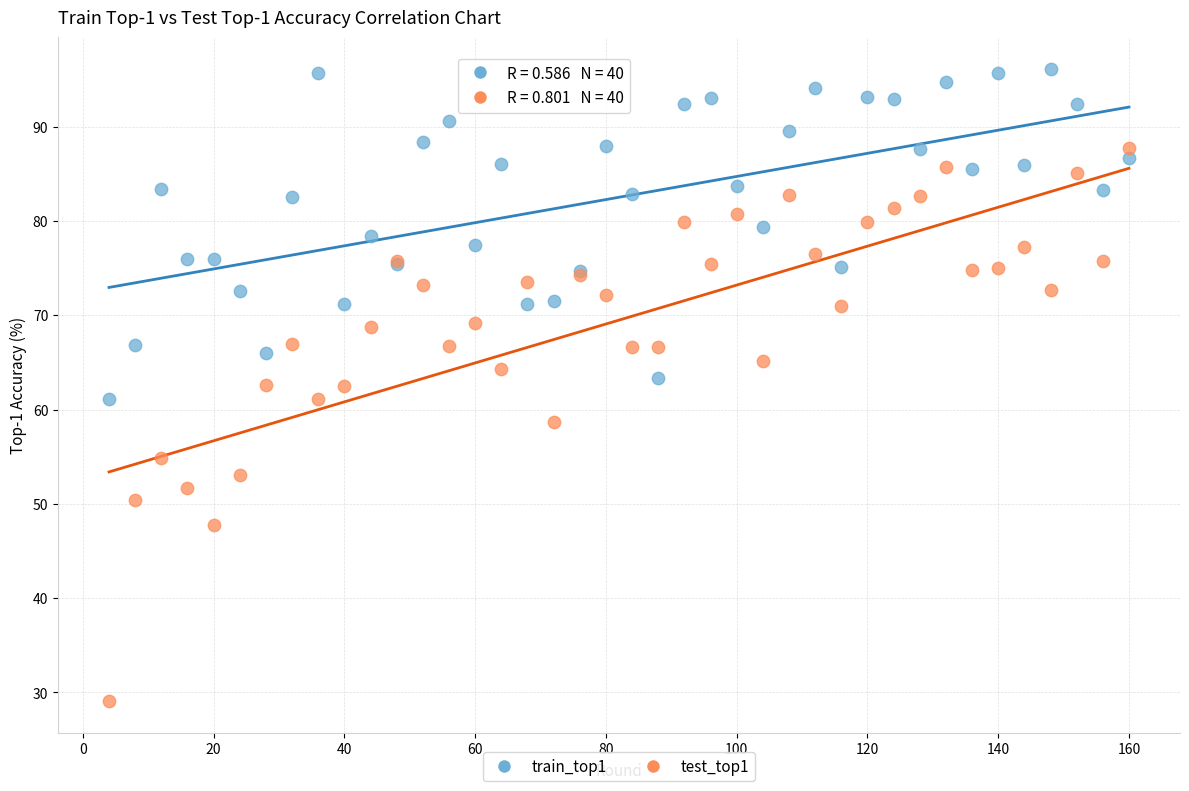

Which series has the widest spread of Y values?

test_top1